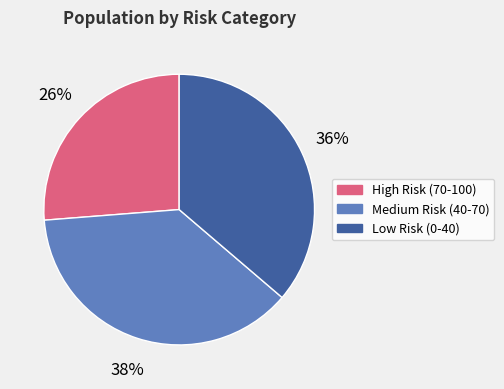

Between Low Risk (0-40) and High Risk (70-100), which is larger?

Low Risk (0-40)